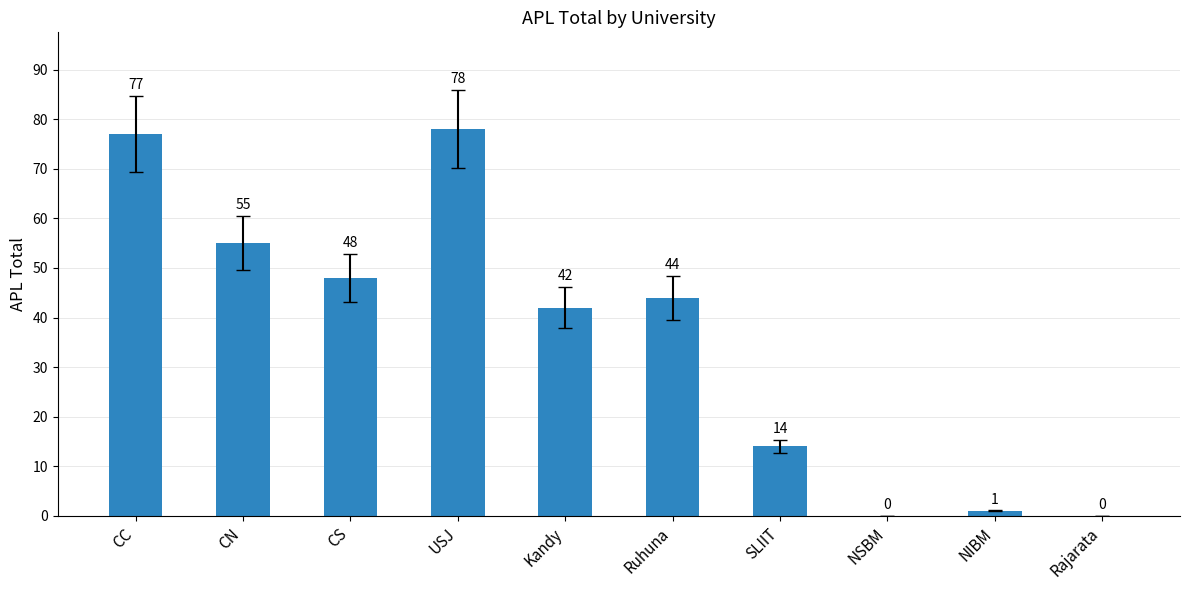

Where does the data first go above 44?

CC